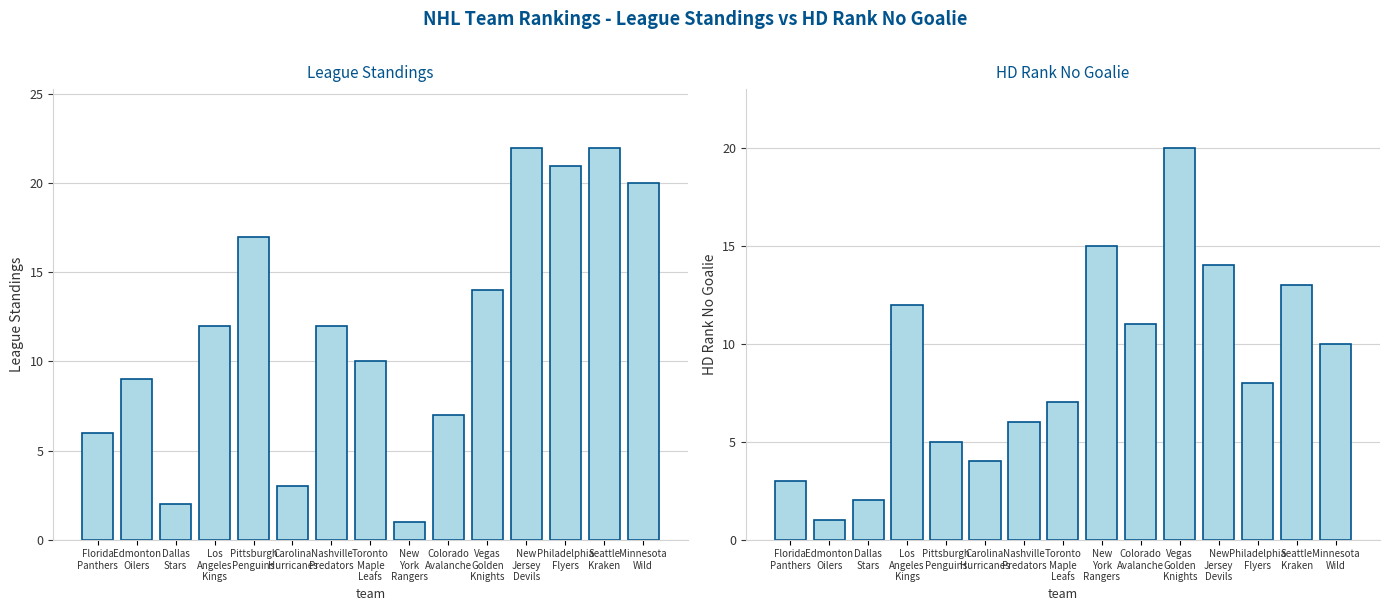

How many bars are there in total?

30